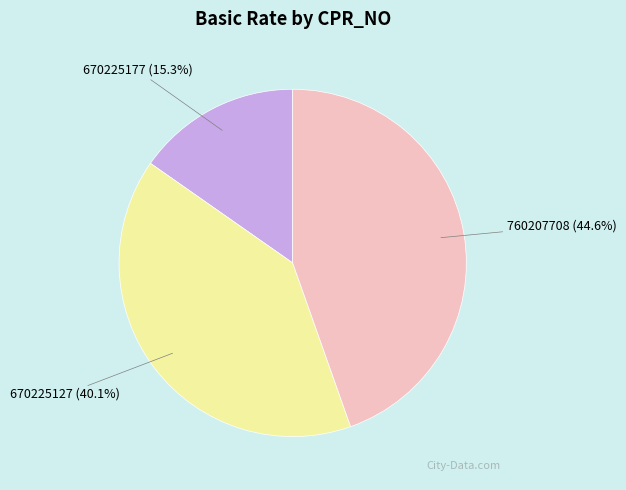

Is there any slice that represents more than half of the pie?

No